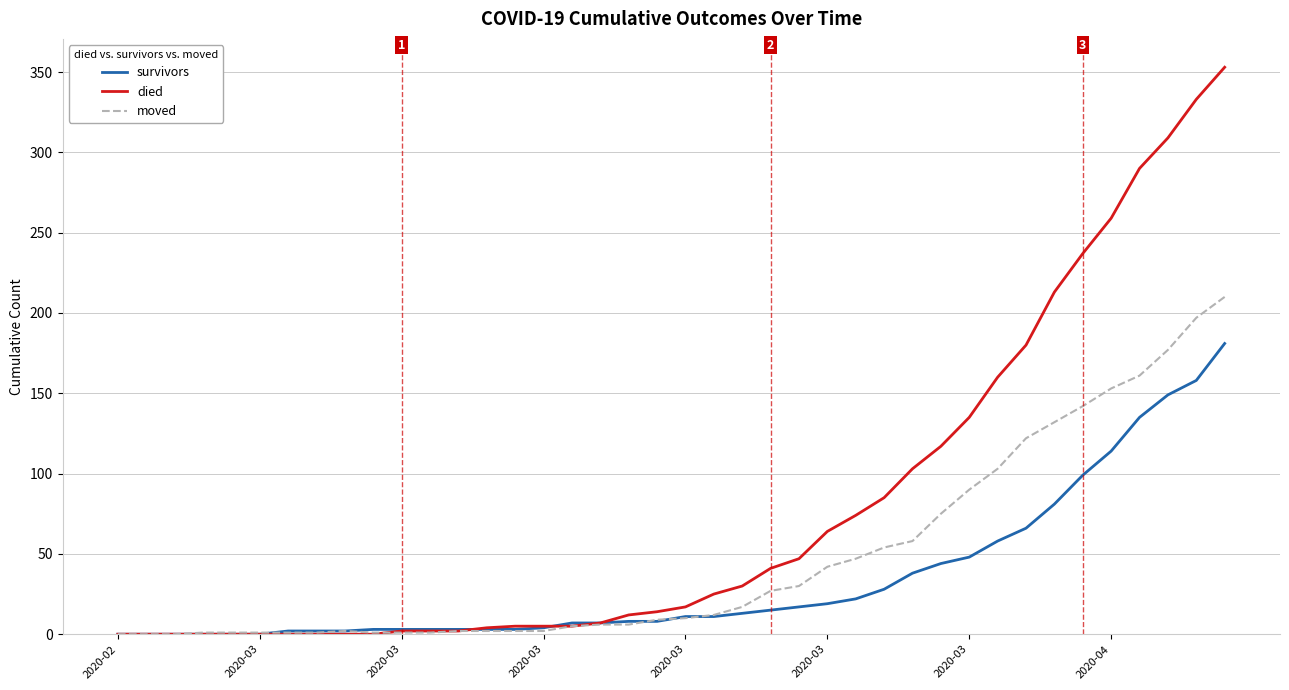

What is the maximum value for survivors?

181